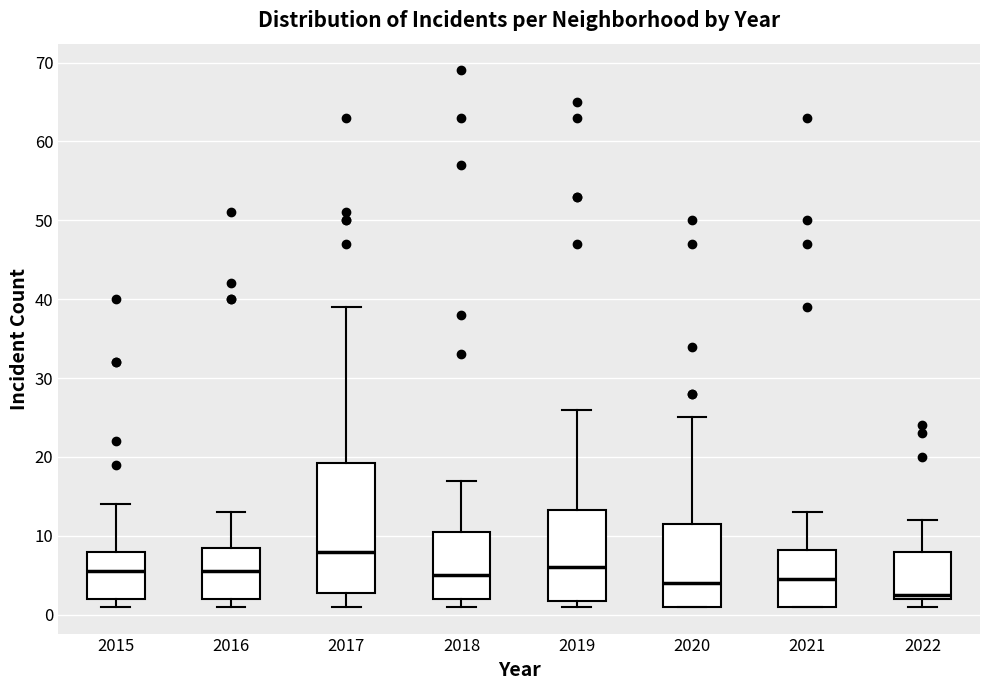

Reading left to right, read every box against the y-axis: the position of its median line, the range the box covers, and the ends of its whiskers. The values are not printed on the chart, so give them approximately, as read against the axis.

2015: median 6, box 2 to 8, whiskers 1 to 14
2016: median 6, box 2 to 9, whiskers 1 to 13
2017: median 8, box 3 to 19, whiskers 1 to 39
2018: median 5, box 2 to 11, whiskers 1 to 17
2019: median 6, box 2 to 13, whiskers 1 to 26
2020: median 4, box 1 to 12, whiskers 1 to 25
2021: median 5, box 1 to 8, whiskers 1 to 13
2022: median 3, box 2 to 8, whiskers 1 to 12